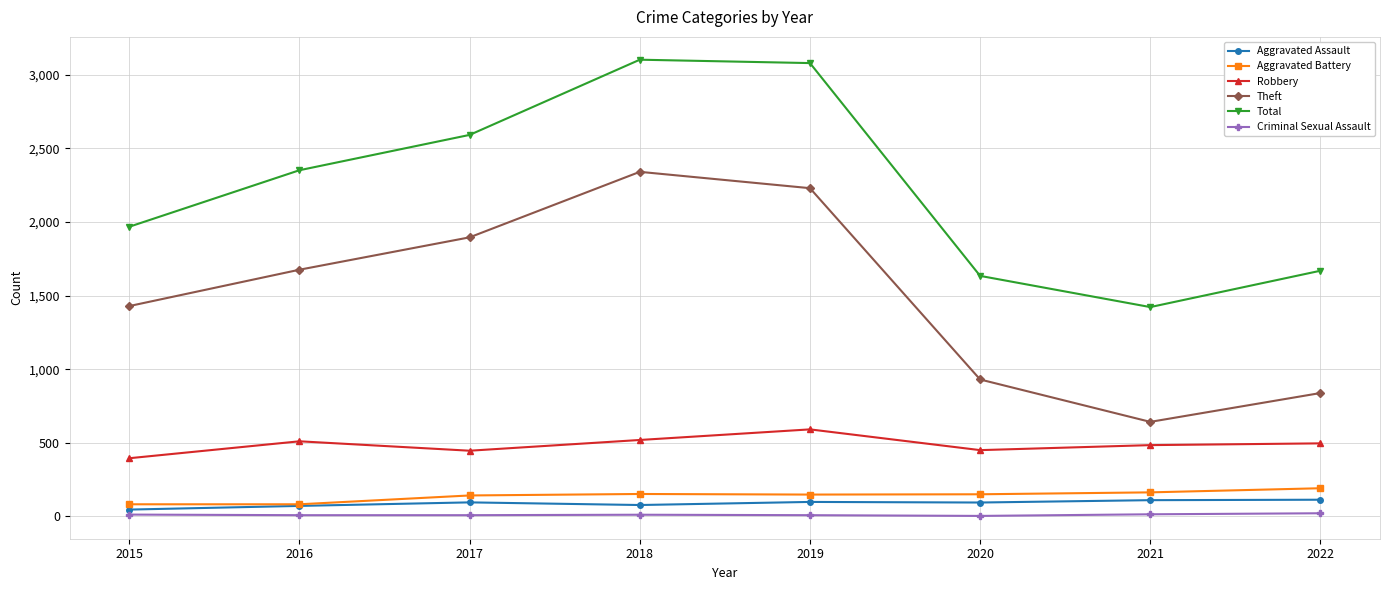

What are all the series names shown in the legend?

Aggravated Assault, Aggravated Battery, Robbery, Theft, Total, Criminal Sexual Assault